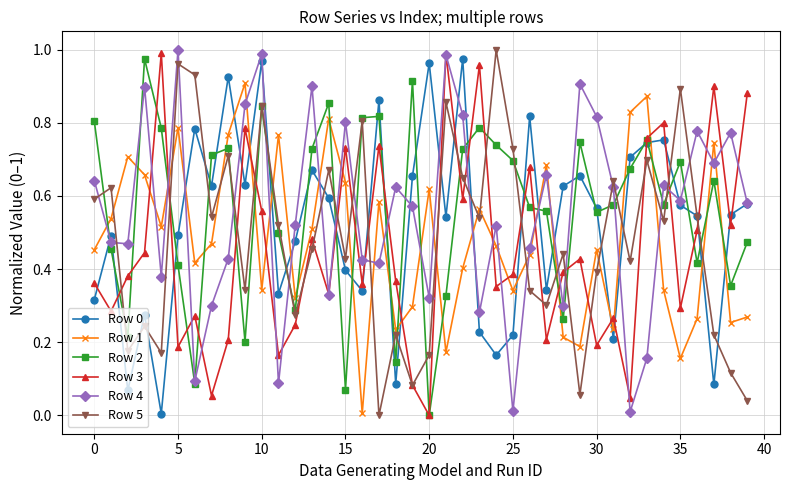

True or false: Row 1 and Row 0 intersect in this chart.

True